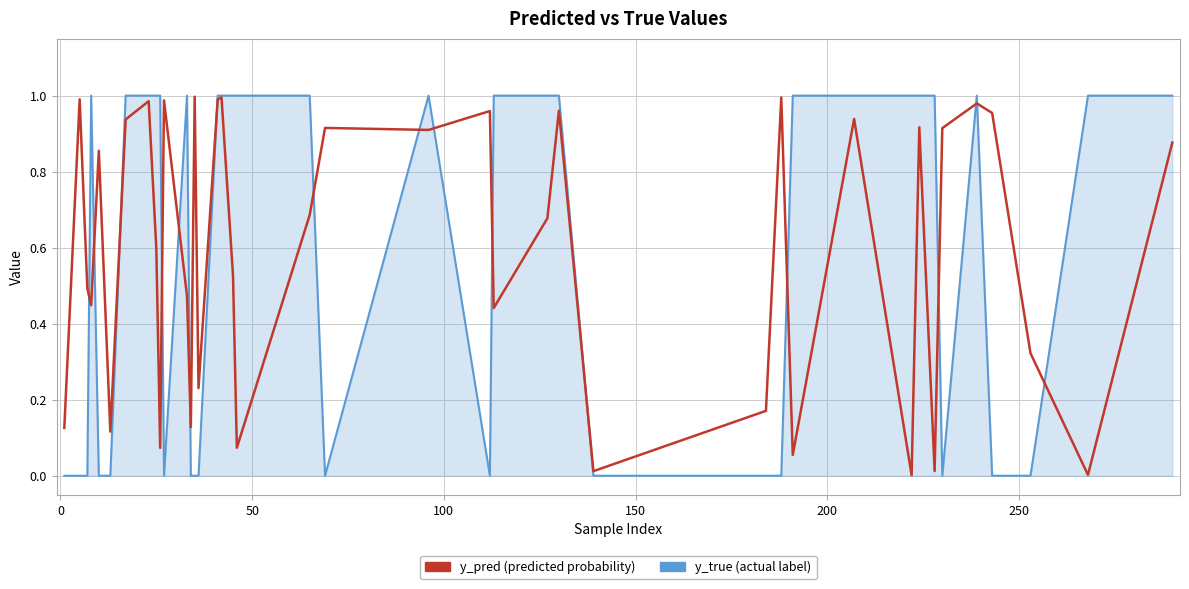

Is it true that y_pred equals 0.1 at 17?

False